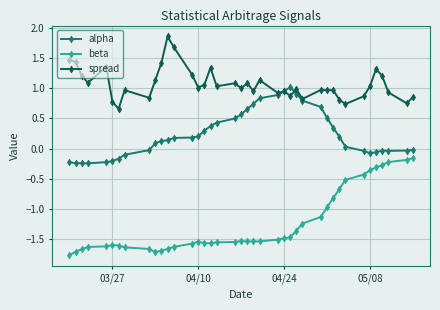

What is the value of the spread point at the 27th from the left?

1.0